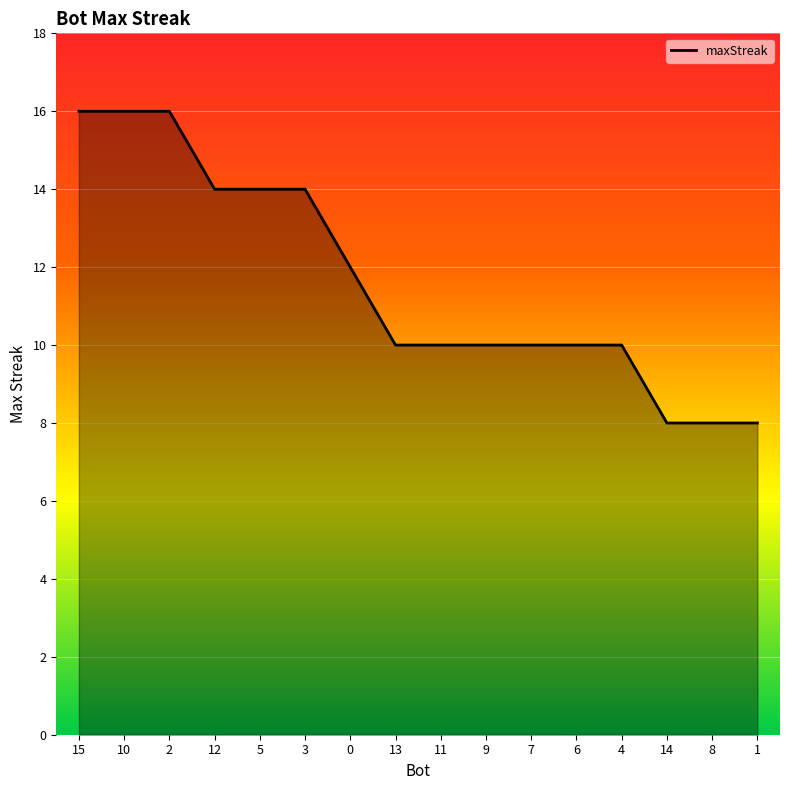

What is the difference between the maximum and minimum values?

8